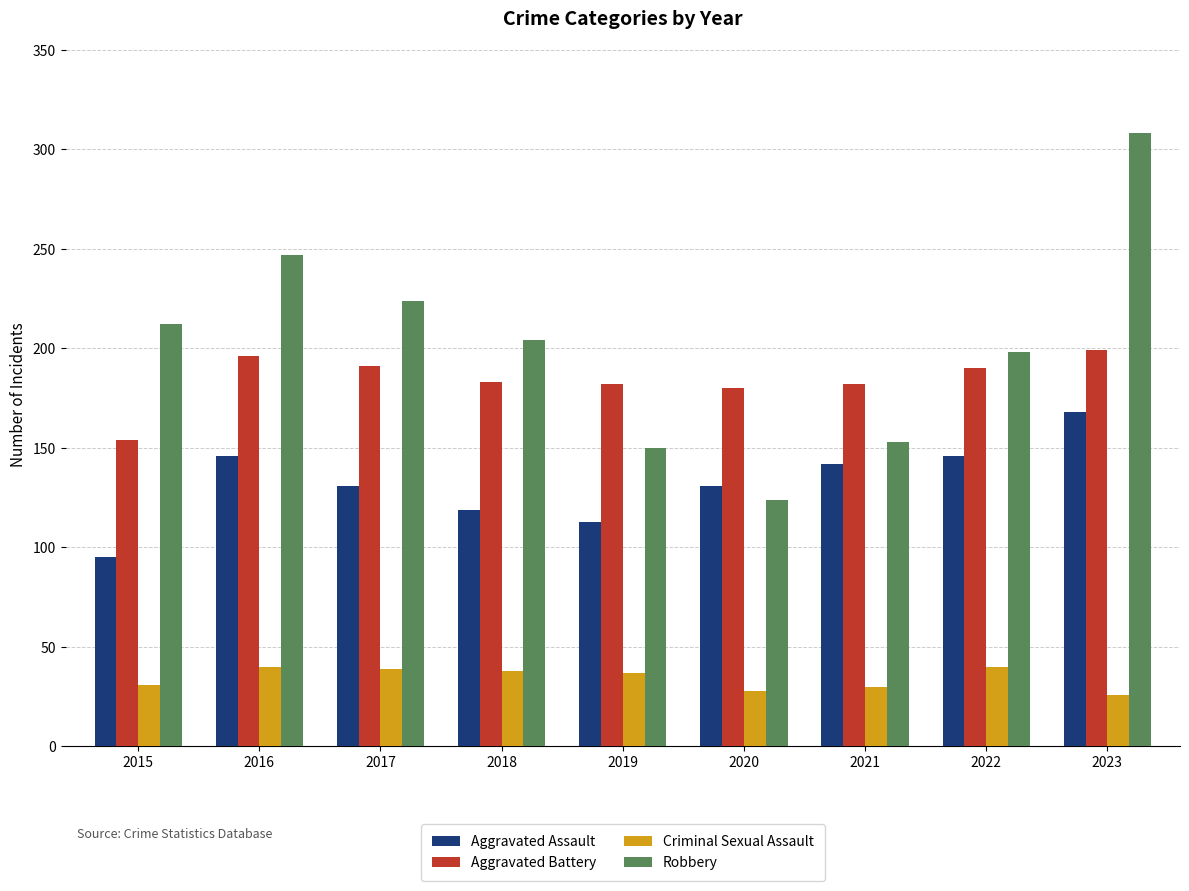

What is the spread (max minus min) of values at 2022?

158